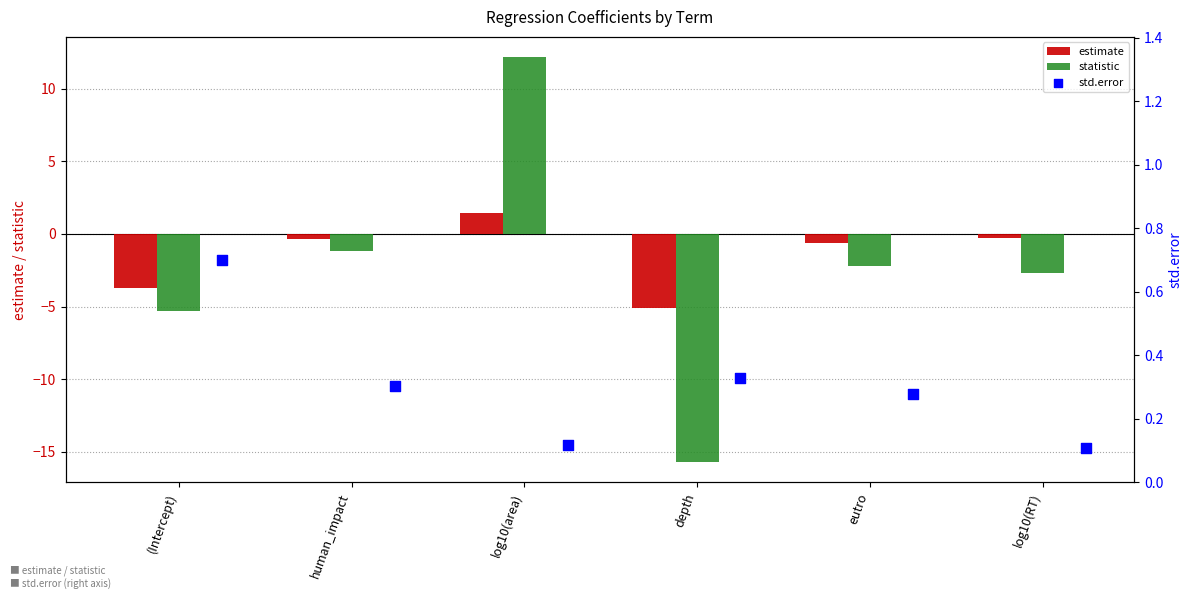

Which series reaches the maximum Y coordinate?

statistic